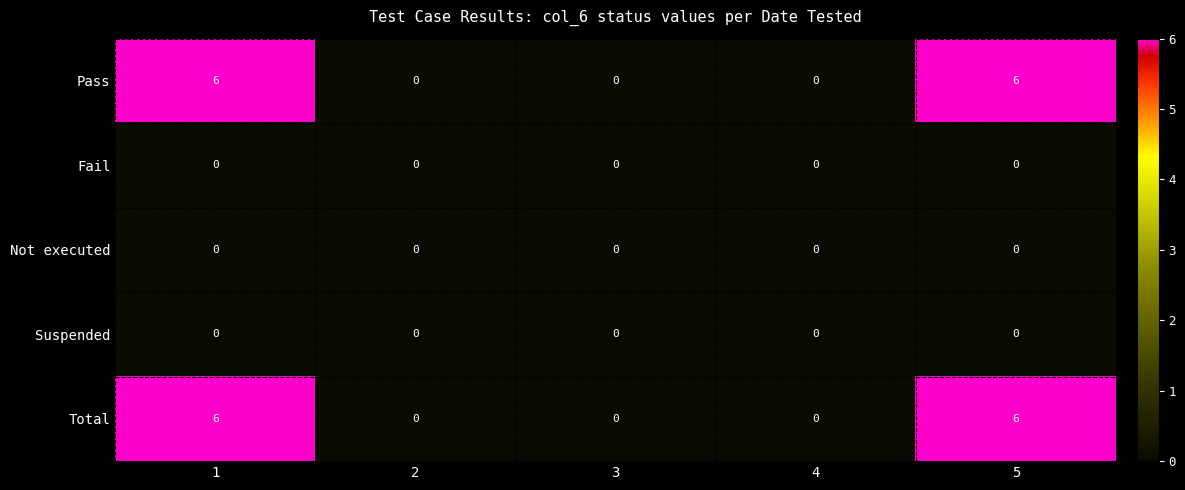

At how many categories does at least one series exceed 1?

2